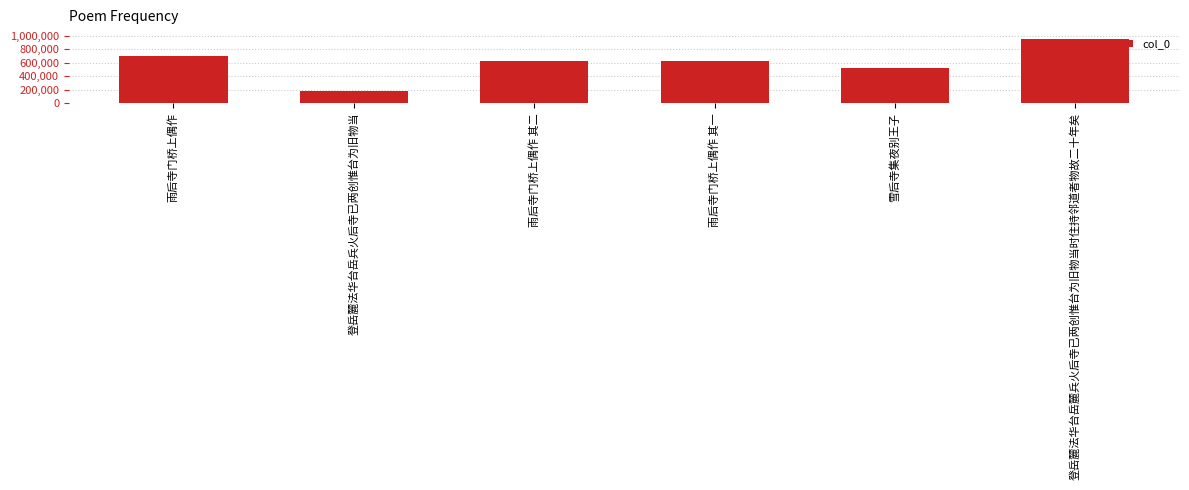

Does the chart contain stacked bars?

No